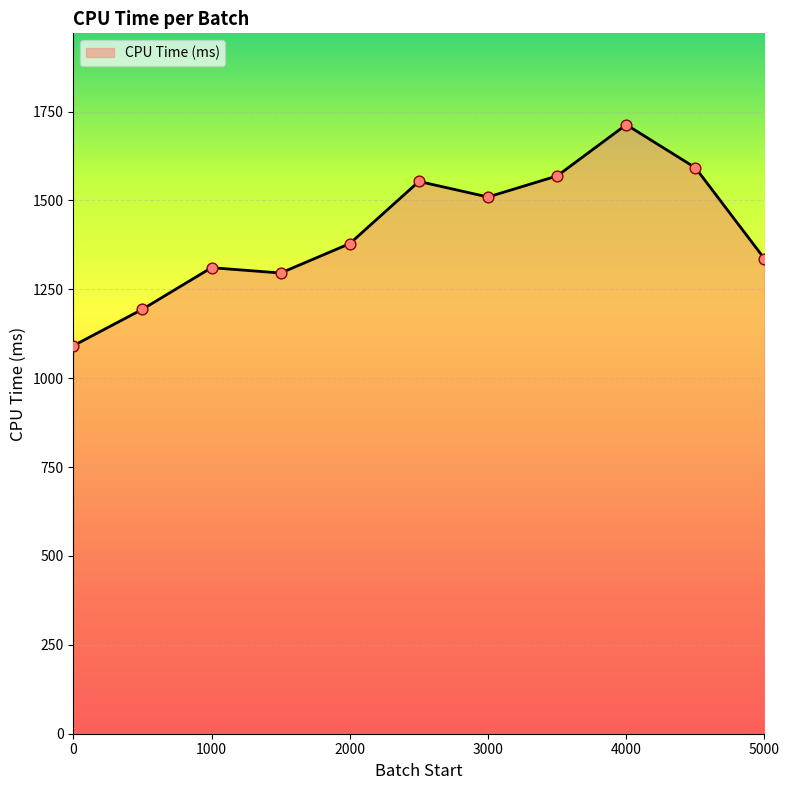

What is the smallest value displayed?

1091.3